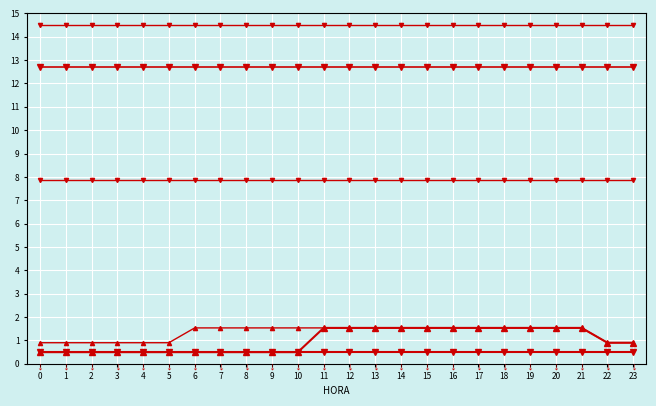

How many lines are shown in the chart?

6